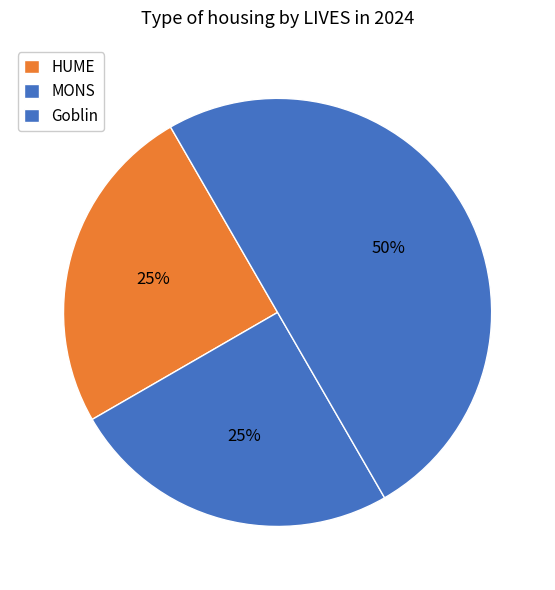

Count the number of slices in the pie.

3